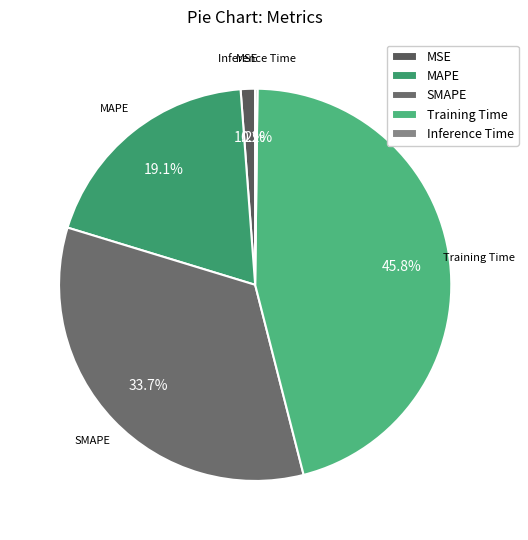

To the nearest percent, what is the difference between the Training Time and MSE slice percentages?

45%